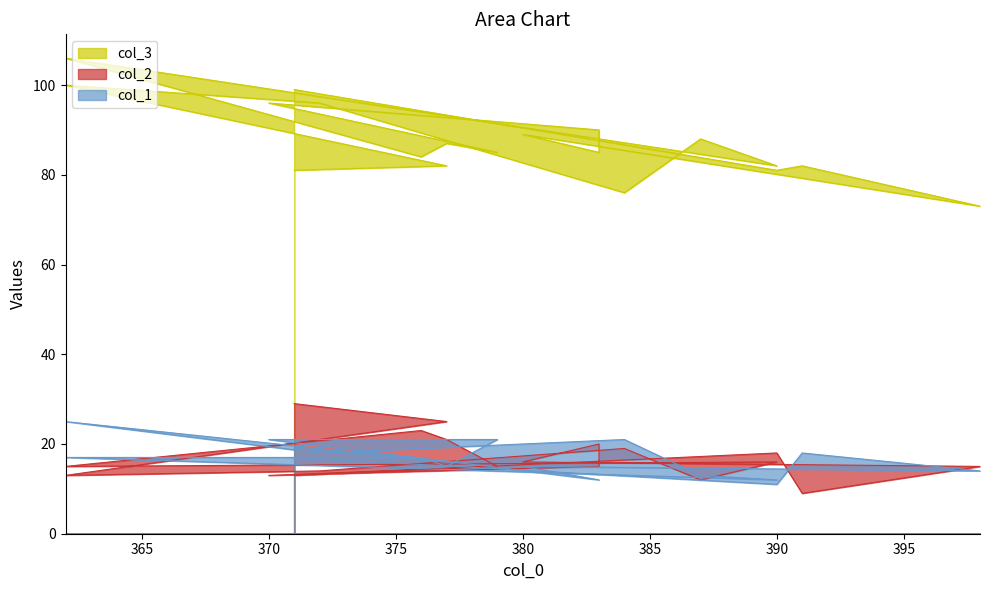

How many lines are shown in the chart?

3